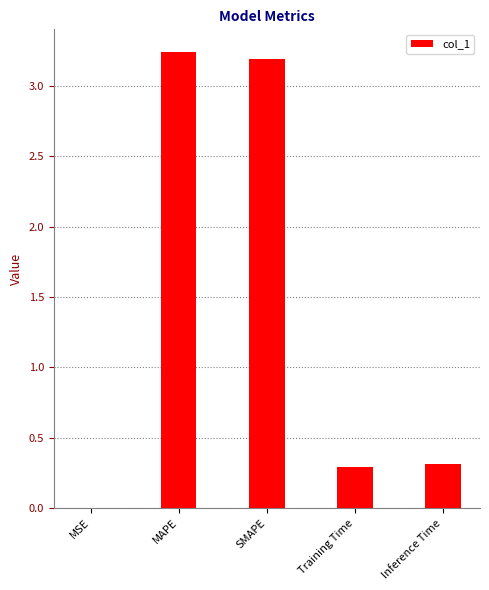

True or false: the data shows 0.1 at Training Time.

False